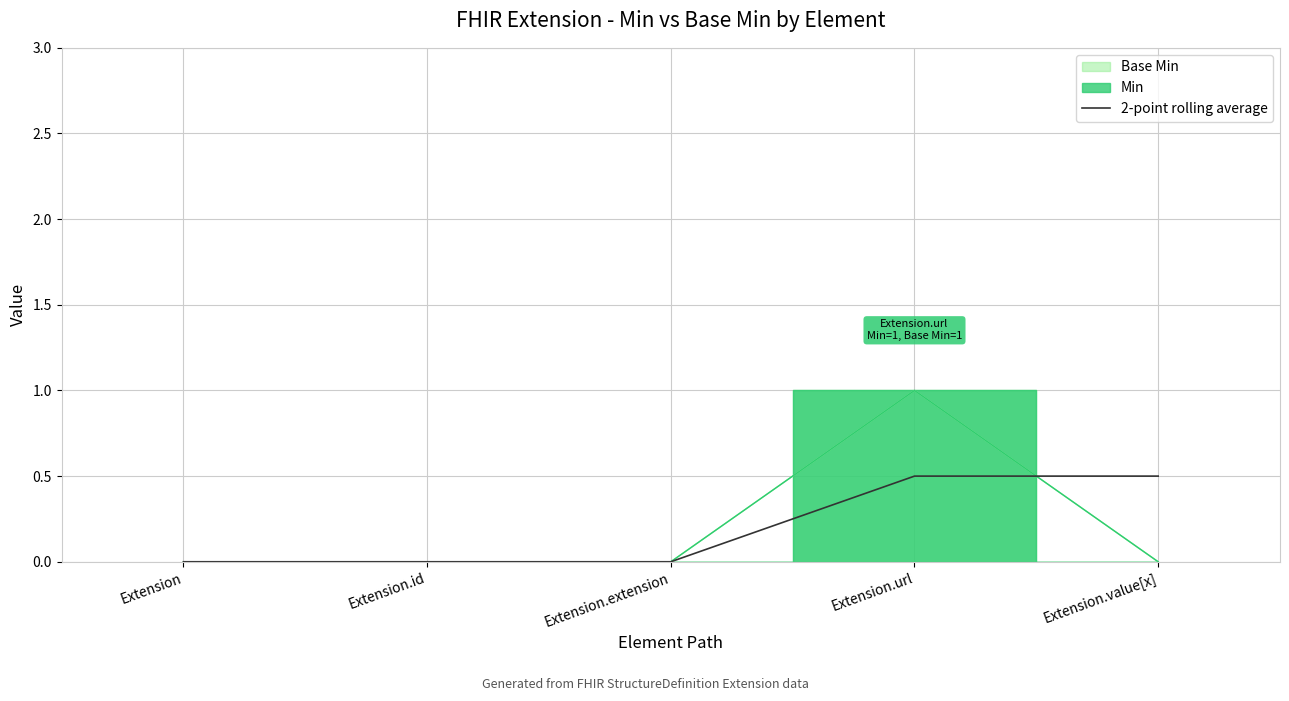

Is it true that 2-point rolling average equals 0.0 at Extension?

True